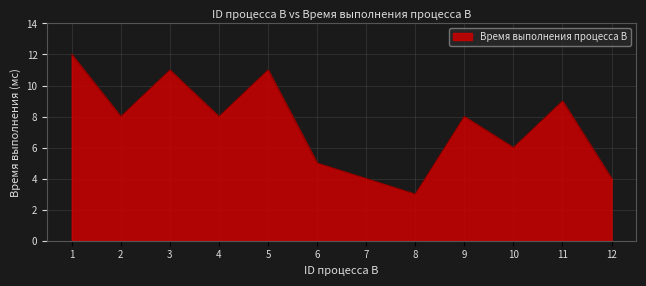

True or false: there are more than 2 points higher than both neighbors.

True